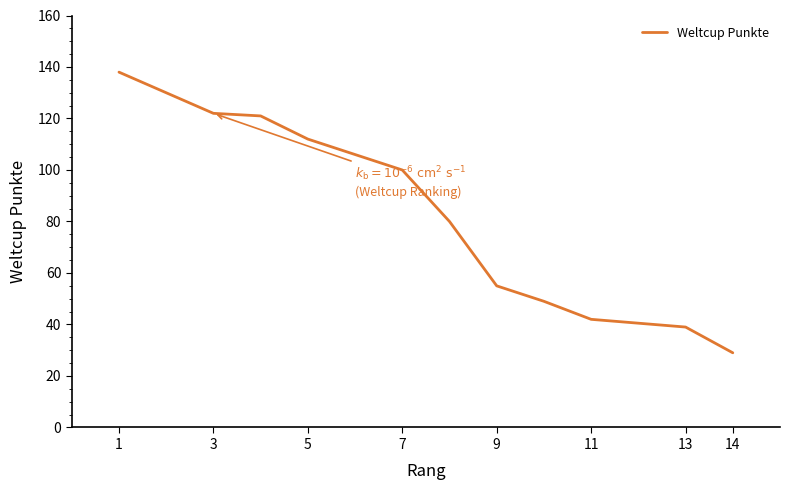

How many data points does each series have?

14